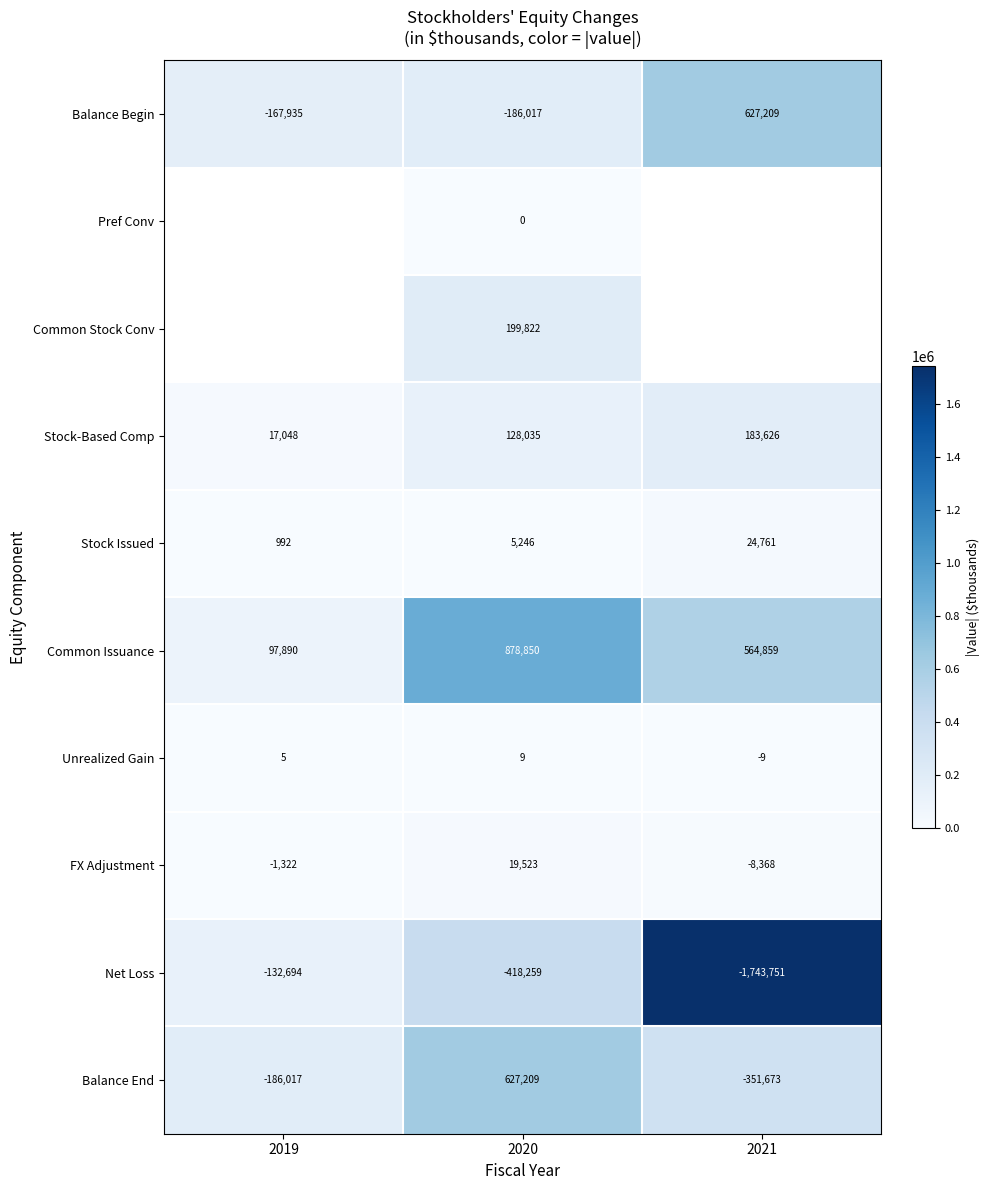

What is the average value of the Stock Issued series?

10333